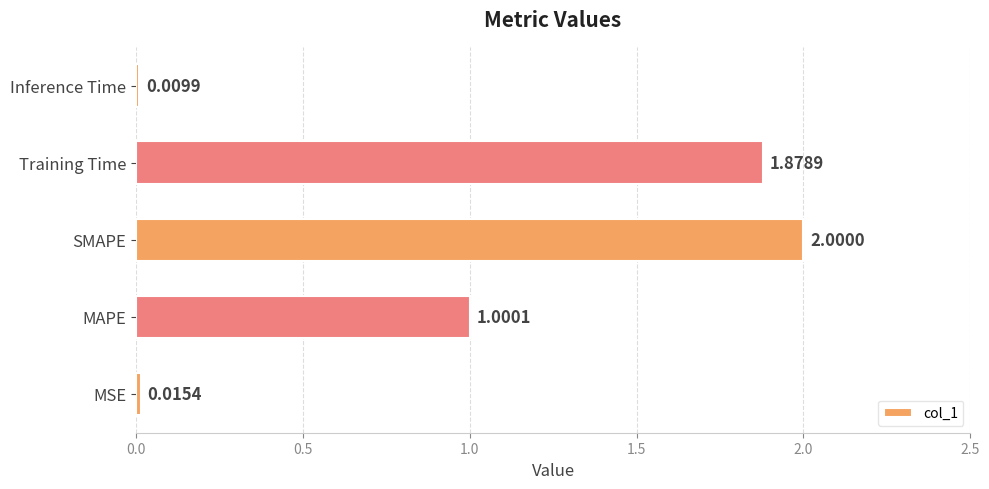

List the labels in order of value, smallest first.

Inference Time, MSE, MAPE, Training Time, SMAPE